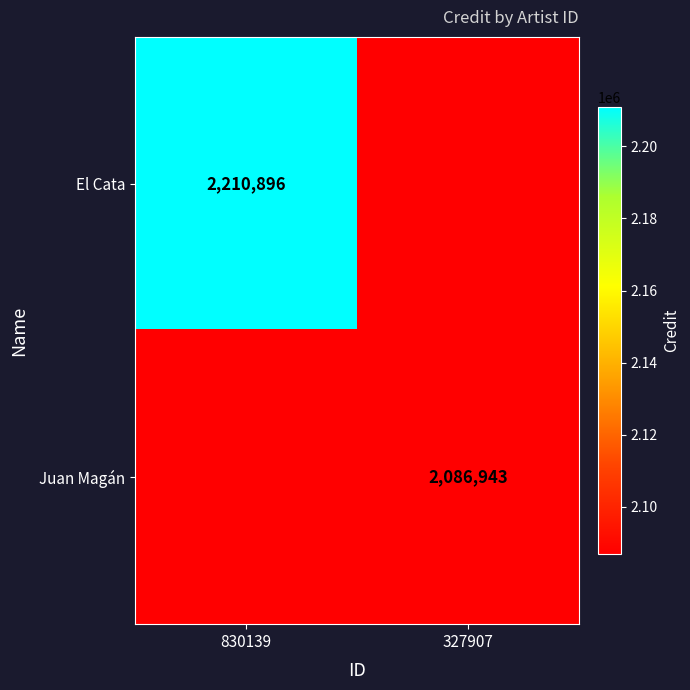

True or false: El Cata has a value of 2210896 at 830139.

True